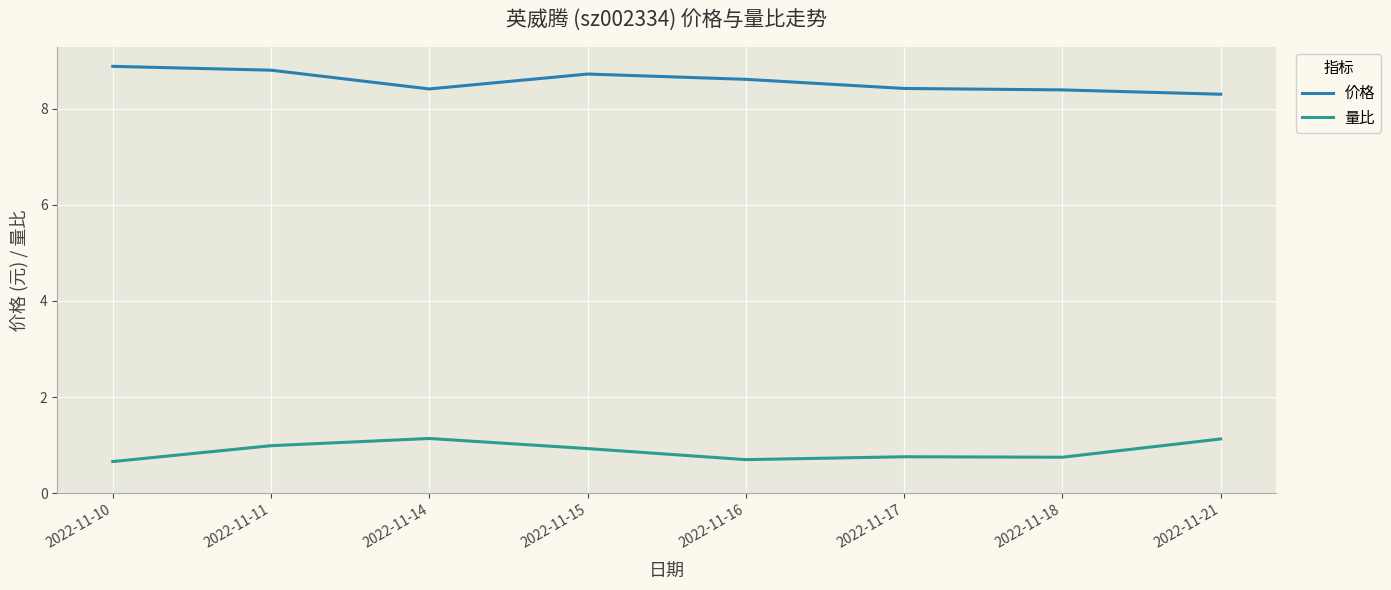

How many categories are shown in the chart?

8